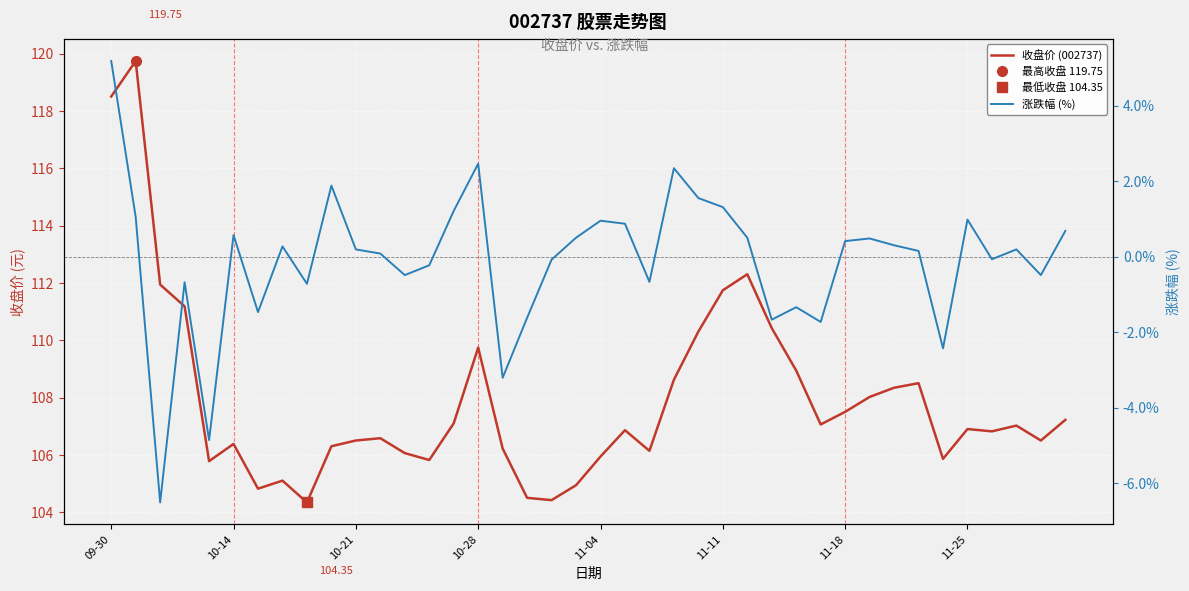

Reading left to right, list all the values displayed in this chart.

收盘价 (002737): 118.5	119.8	112.0	111.2	105.8	106.4	104.8	105.1	104.3	106.3	106.5	106.6	106.1	105.8	107.1	109.8	106.2	104.5	104.4	105.0	106.0	106.9	106.2	108.6	110.3	111.8	112.3	110.4	109.0	107.1	107.5	108.0	108.3	108.5	105.9	106.9	106.8	107.0	106.5	107.2
涨跌幅 (%): 5.2	1.1	-6.5	-0.7	-4.9	0.6	-1.5	0.3	-0.7	1.9	0.2	0.1	-0.5	-0.2	1.2	2.5	-3.2	-1.6	-0.1	0.5	0.9	0.9	-0.7	2.3	1.6	1.3	0.5	-1.7	-1.3	-1.7	0.4	0.5	0.3	0.1	-2.4	1.0	-0.1	0.2	-0.5	0.7